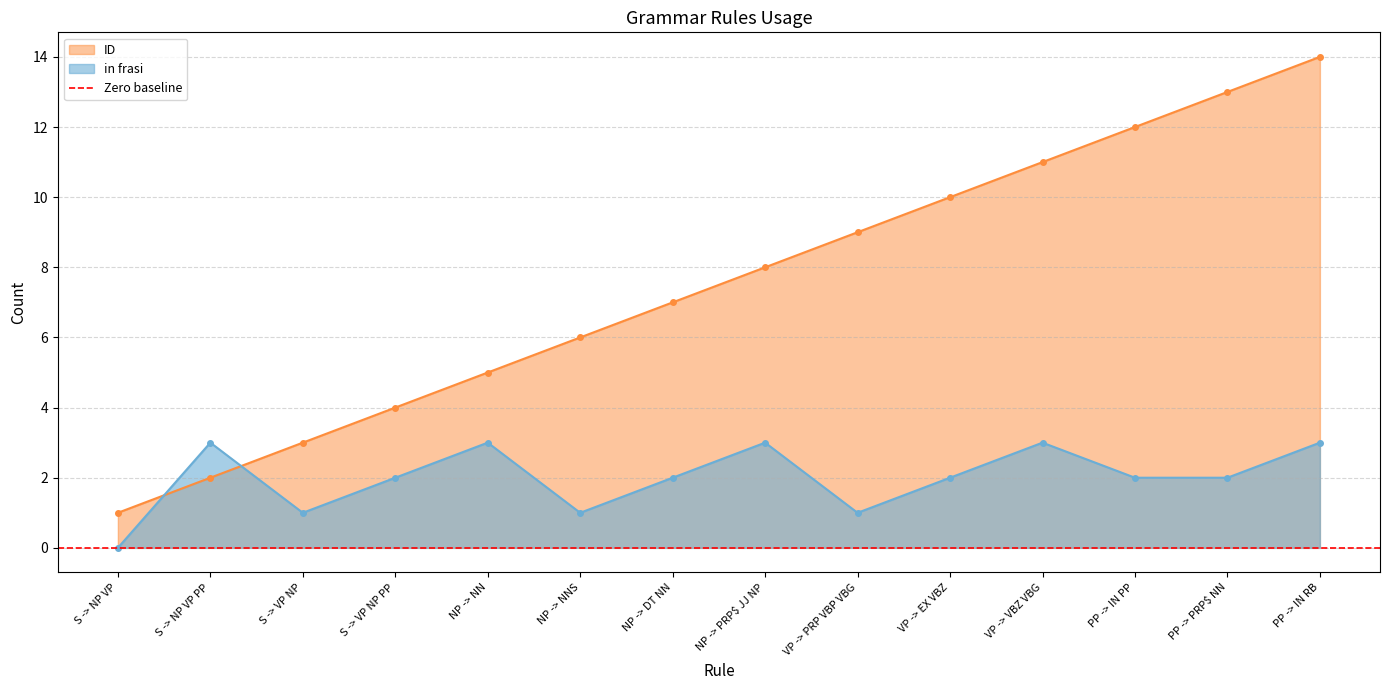

List the series in order of their peak value, highest first.

ID, in frasi